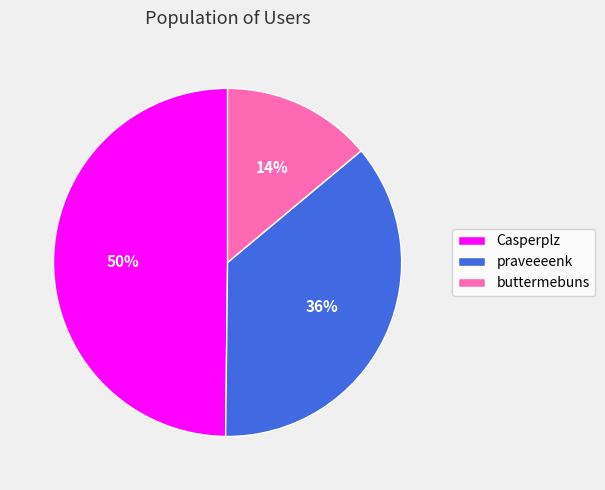

Is the sum of Casperplz and buttermebuns greater than half?

Yes